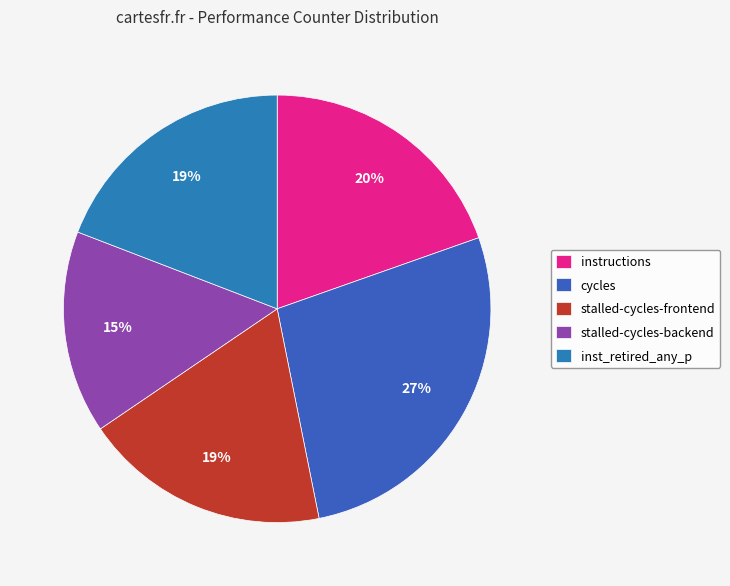

Combined, what portion of the pie is cycles and stalled-cycles-backend?

42.6%